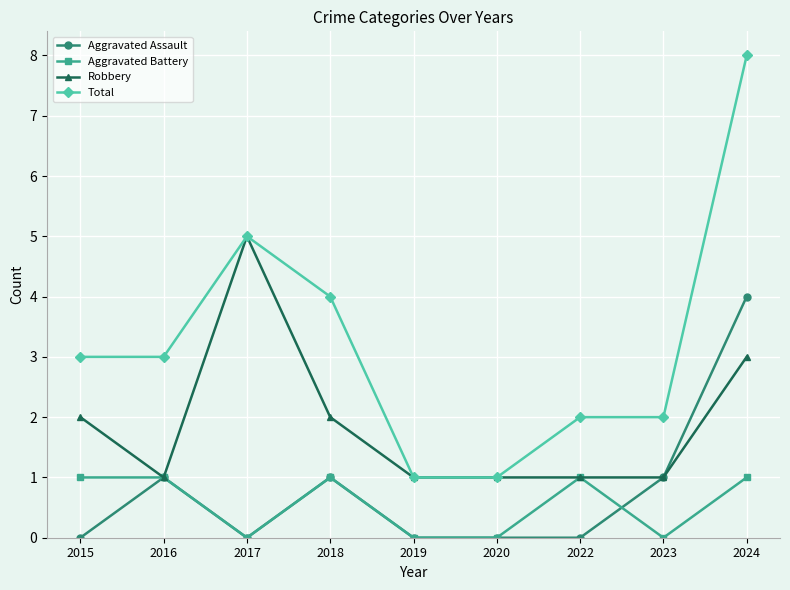

List the series in order of their peak value, lowest first.

Aggravated Battery, Aggravated Assault, Robbery, Total